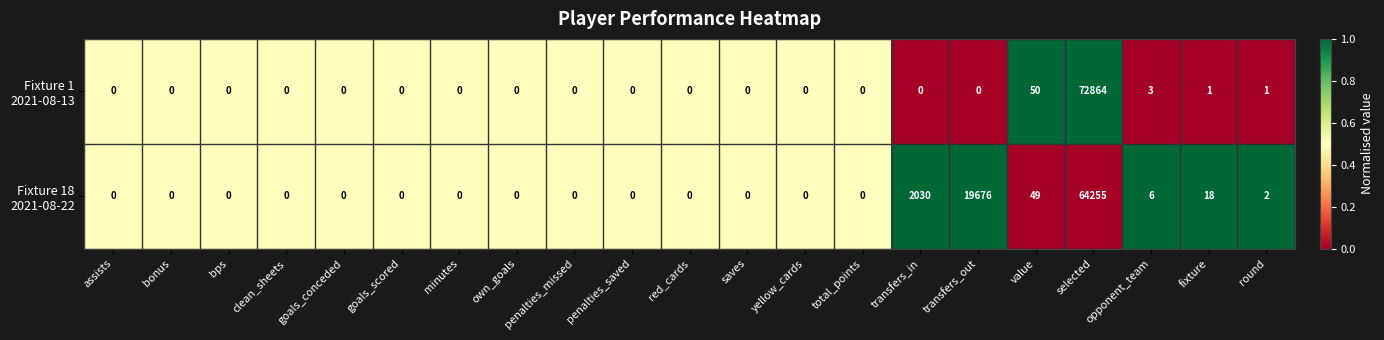

What is the maximum value shown in the chart?

72864